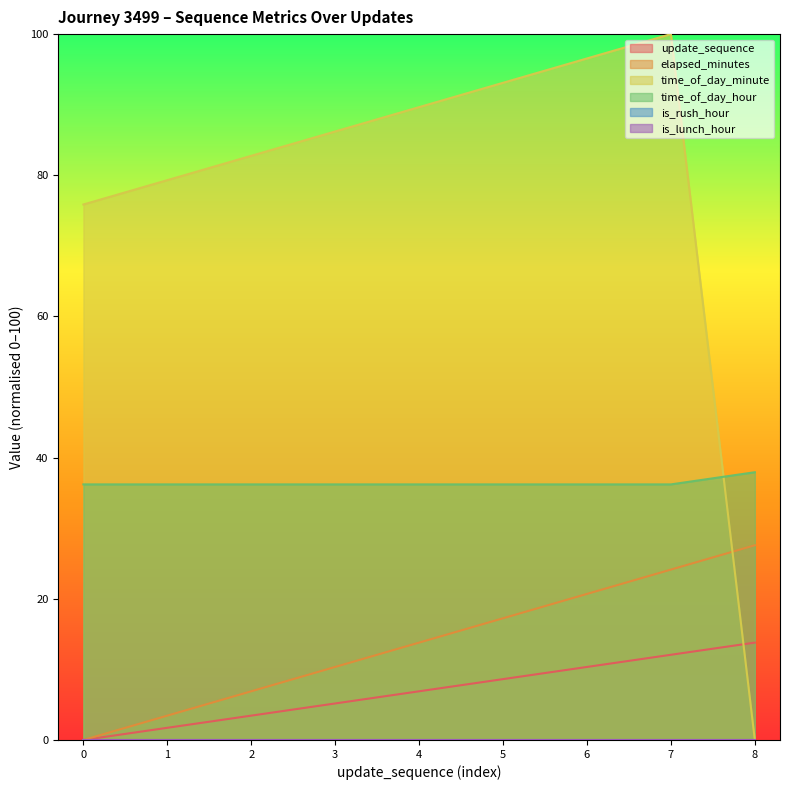

Does the chart display data point markers on the line(s)?

No